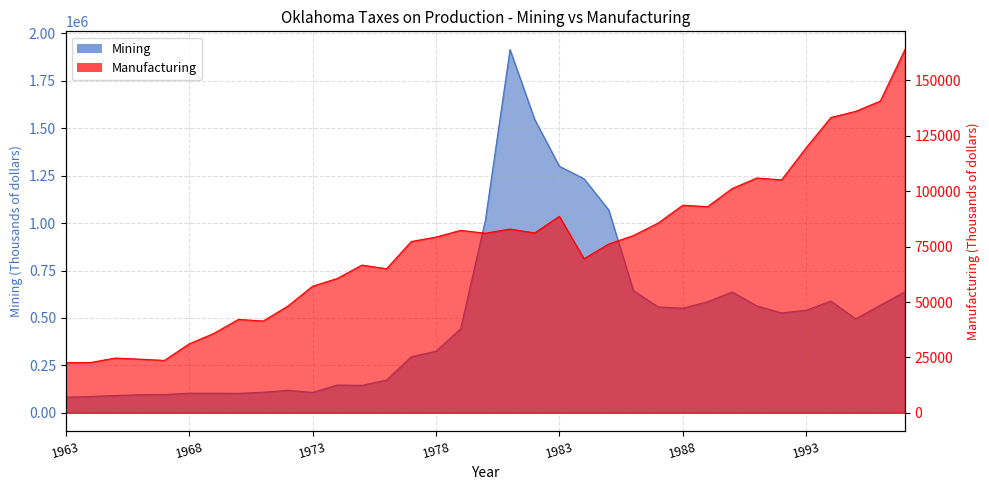

What value does the Mining series have at 1973?

107399